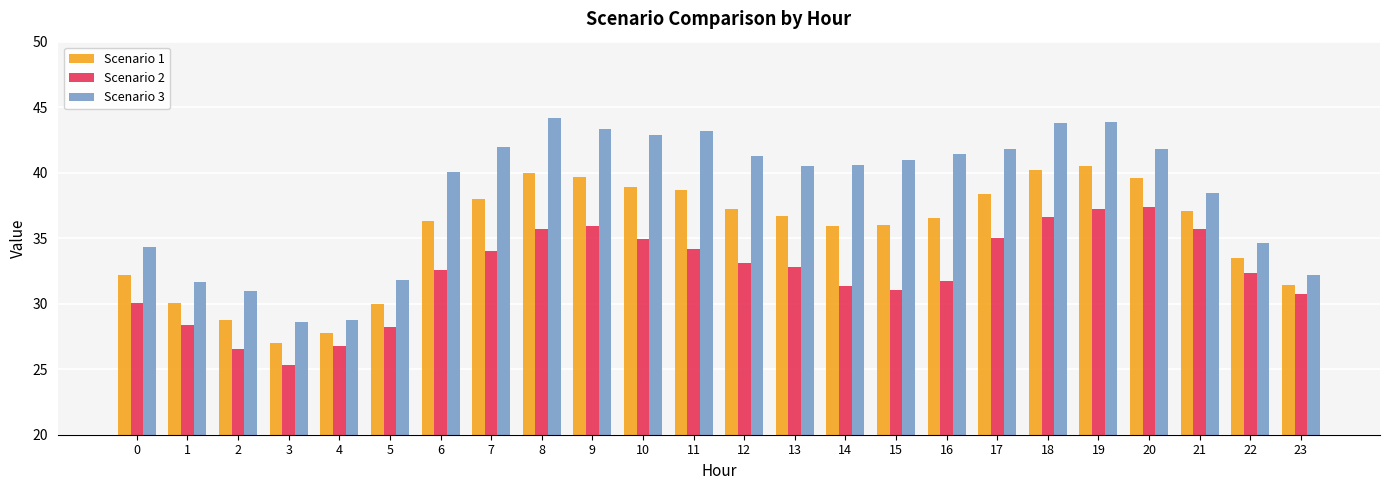

Is it true that Scenario 2 equals 35.9 at 9?

True